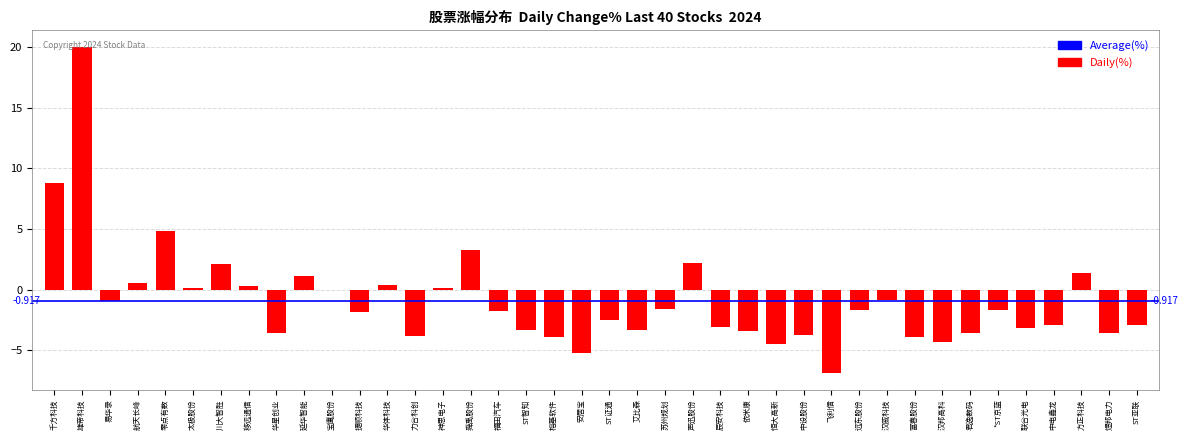

At which category does the chart reach its peak across all series?

雄帝科技